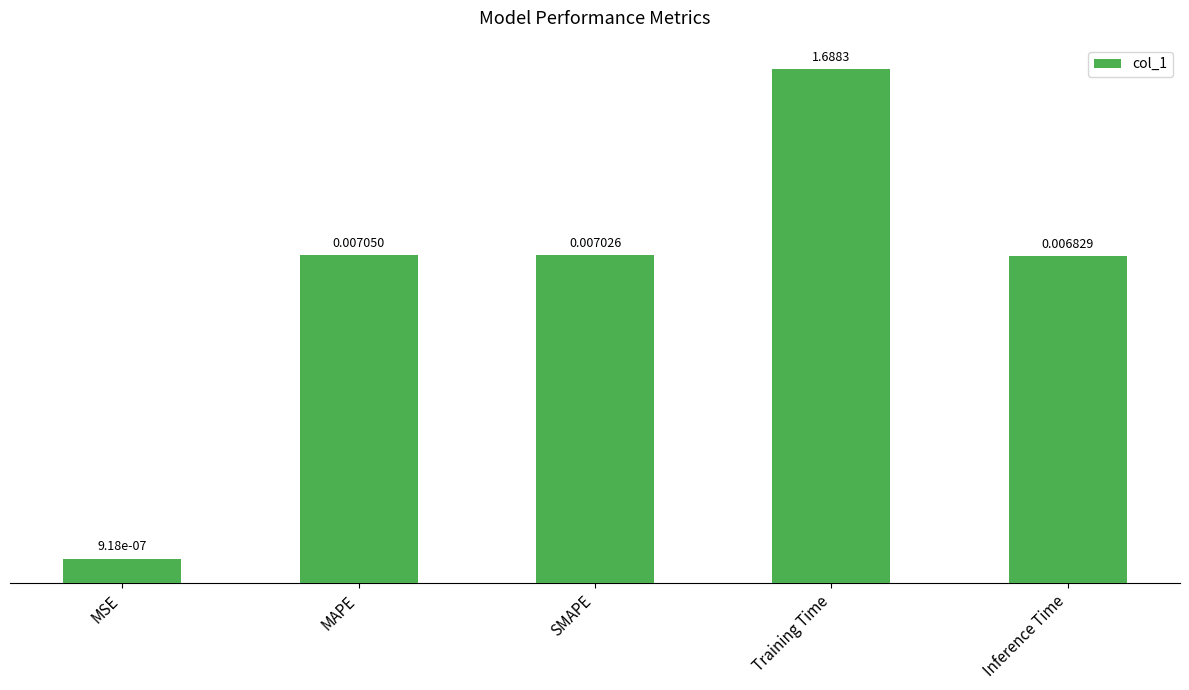

Are the bars horizontal?

No